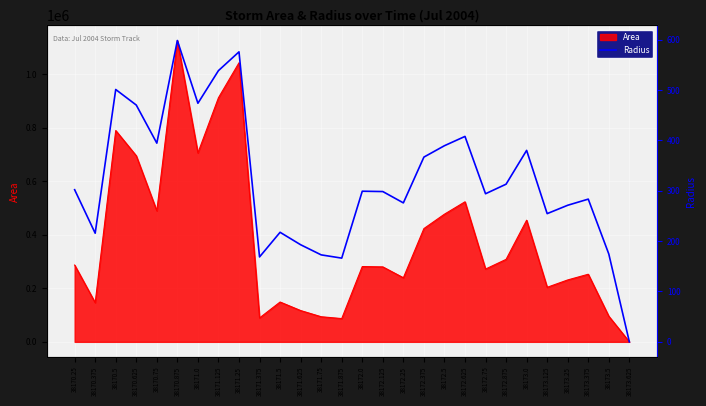

What is the change in value from 38170.25 to 38173.375?

-18.7